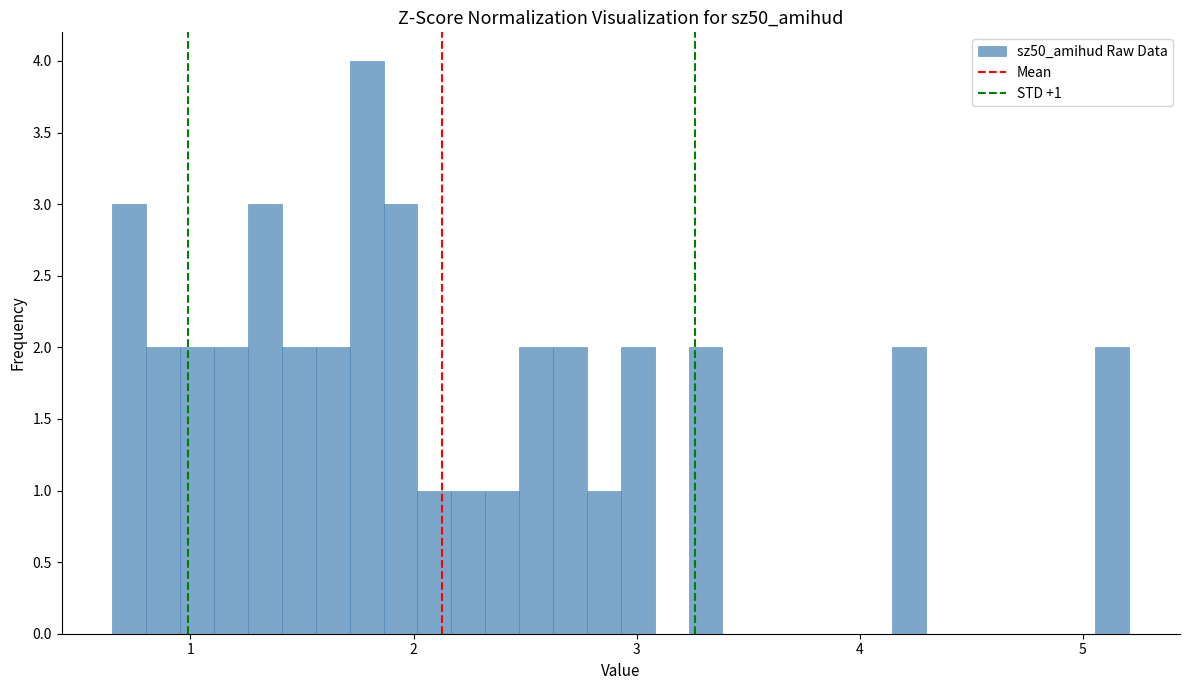

Around what value on the x-axis is the tallest bar? Give the approximate position of its centre, as read against the axis.

1.8